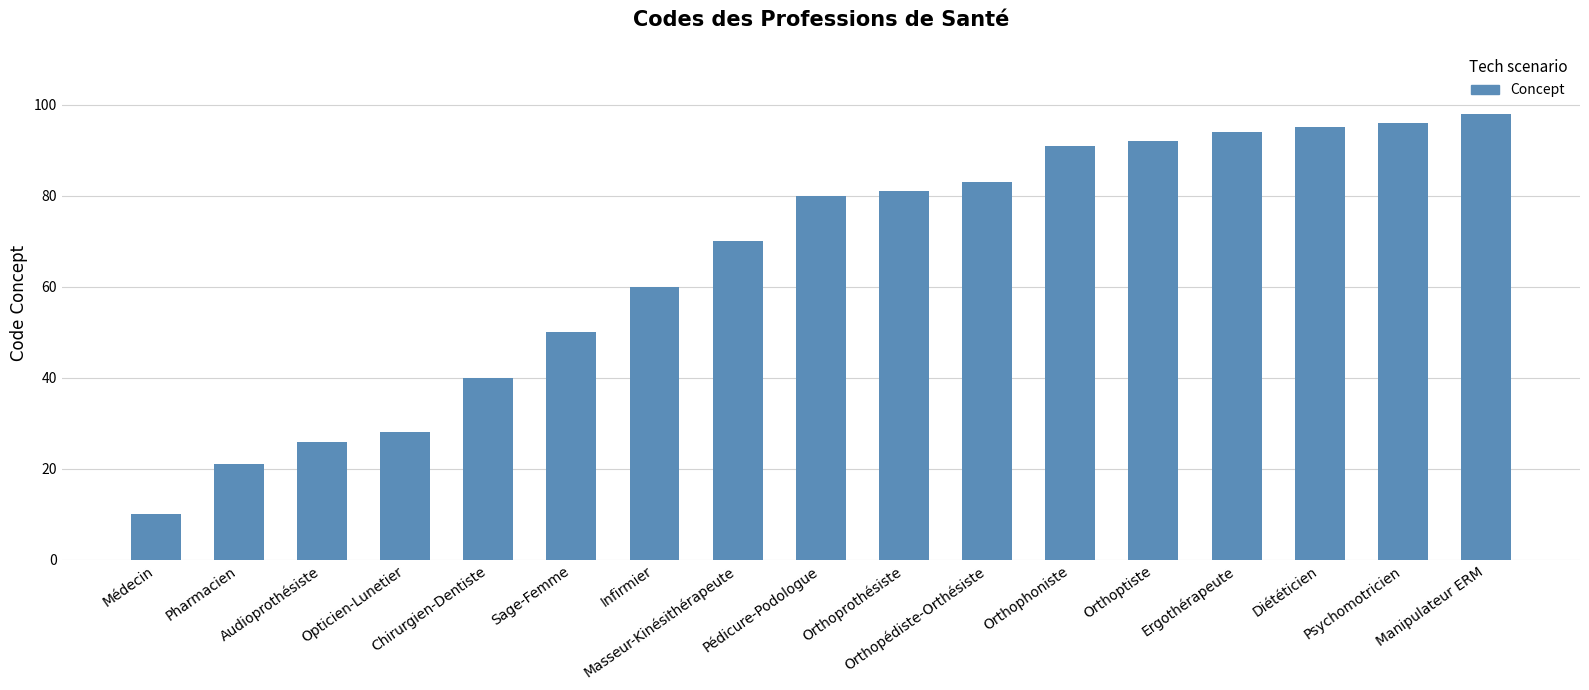

Which category has the lowest value across all series?

Médecin